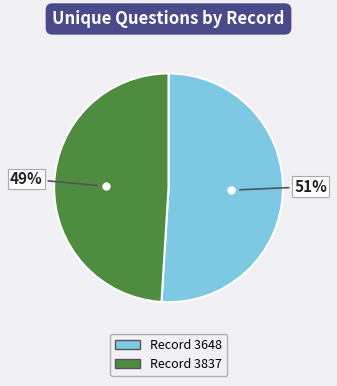

How many segments does this pie chart have?

2